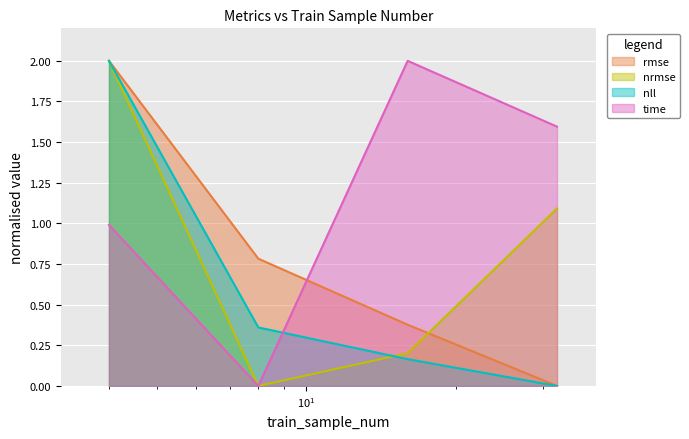

How many data points in nrmse are above 1?

2